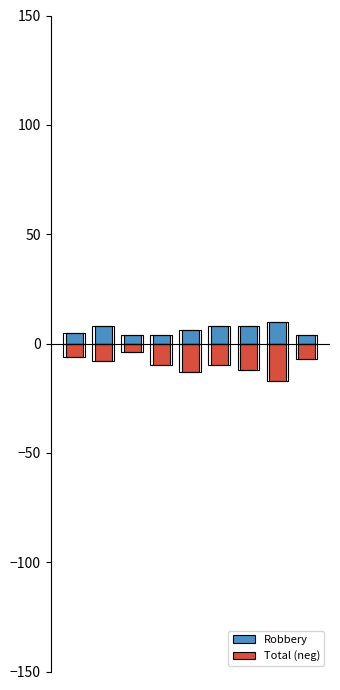

Reading left to right, what are all the values shown in this chart?

Robbery: 0=5	1=8	2=4	3=4	4=6	5=8	6=8	7=10	8=4
Total (neg): 0=-6	1=-8	2=-4	3=-10	4=-13	5=-10	6=-12	7=-17	8=-7